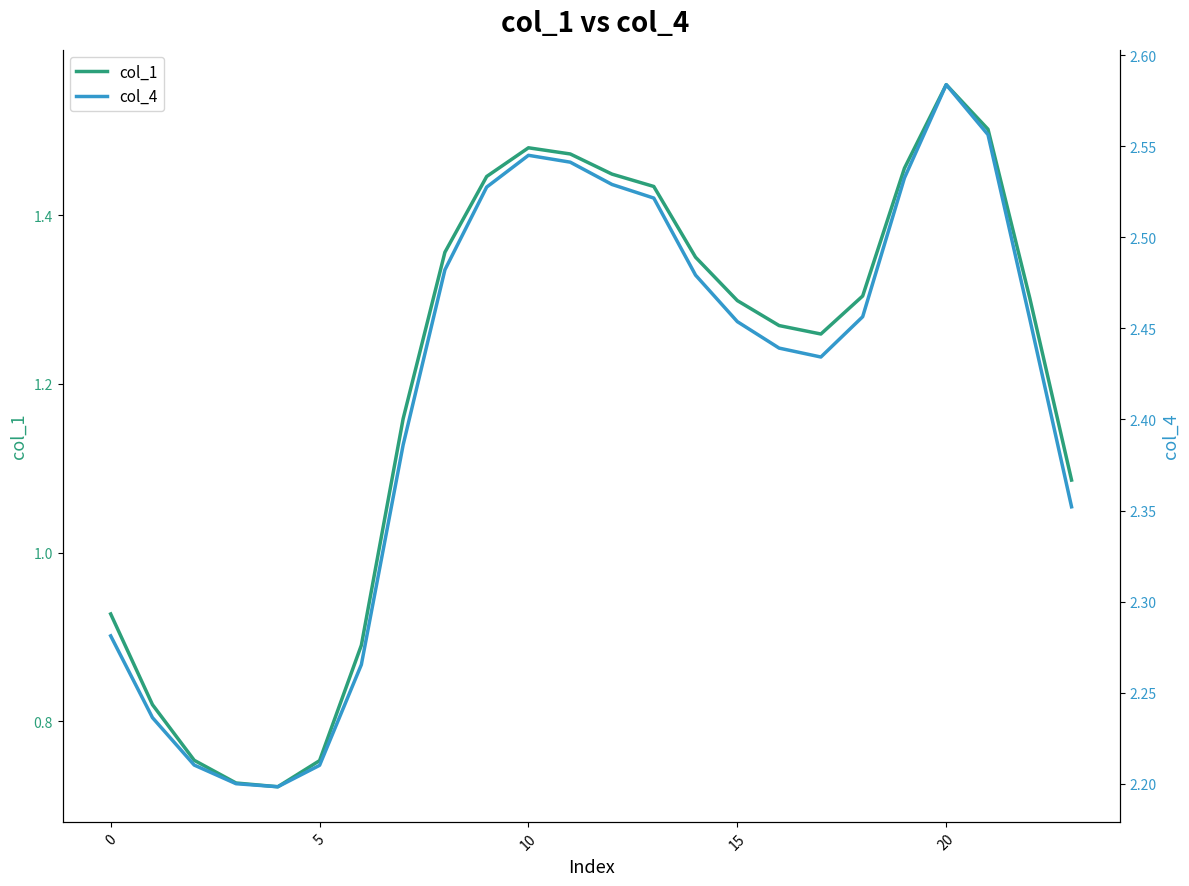

Which category has the highest value in the col_1 series?

20